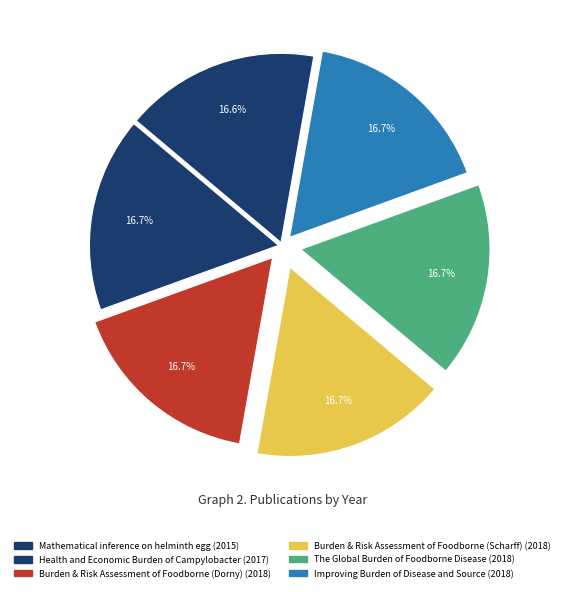

How many segments does this pie chart have?

6